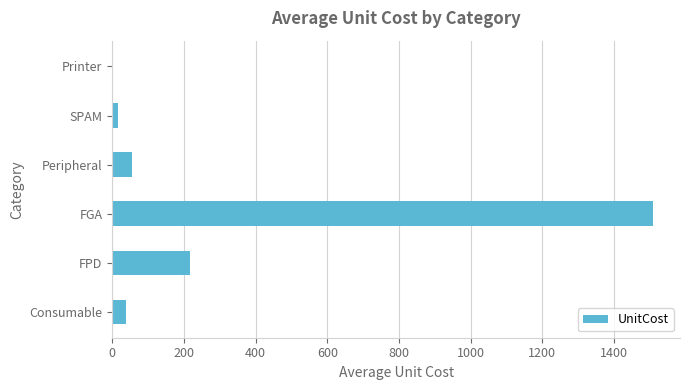

True or false: the data shows 217.7 at FPD.

True